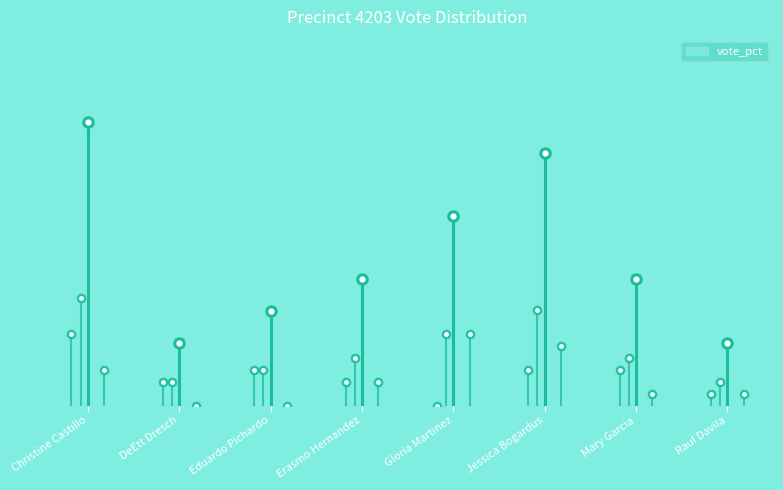

Which series has the largest total across all categories?

vote_pct